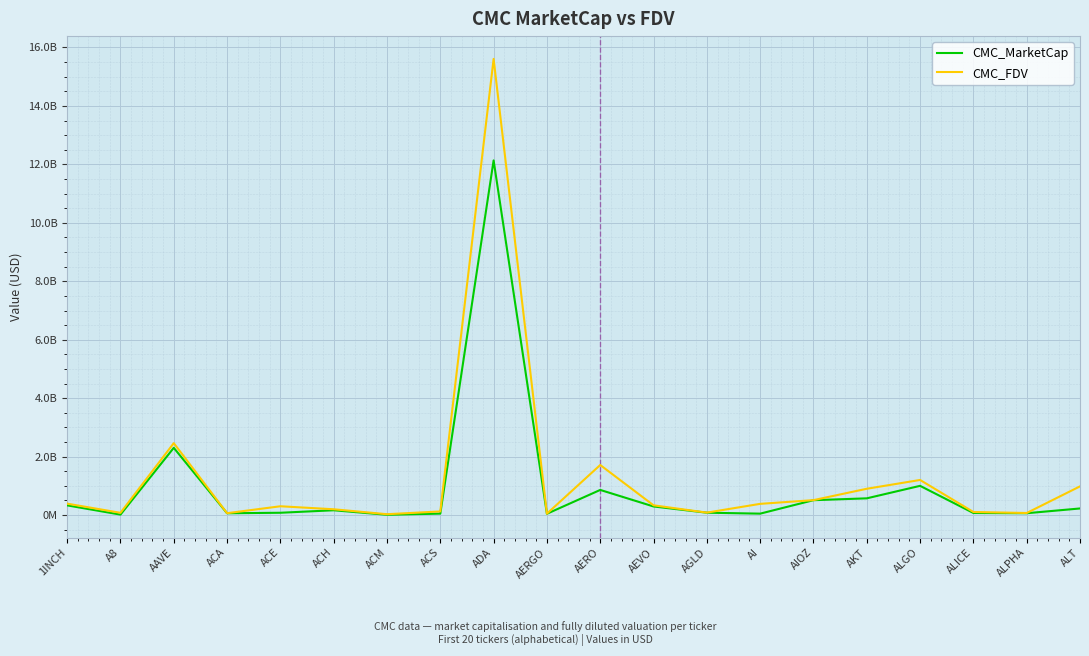

Is this an area chart (filled region under the line)?

No